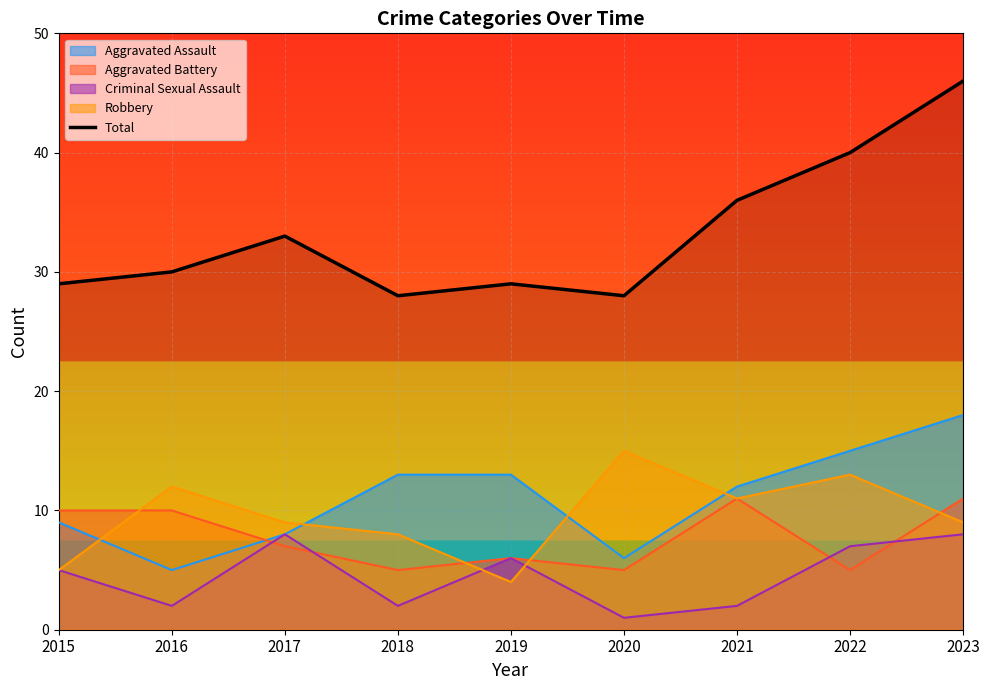

How many interior local peaks (higher than both neighbors) does the data have?

2